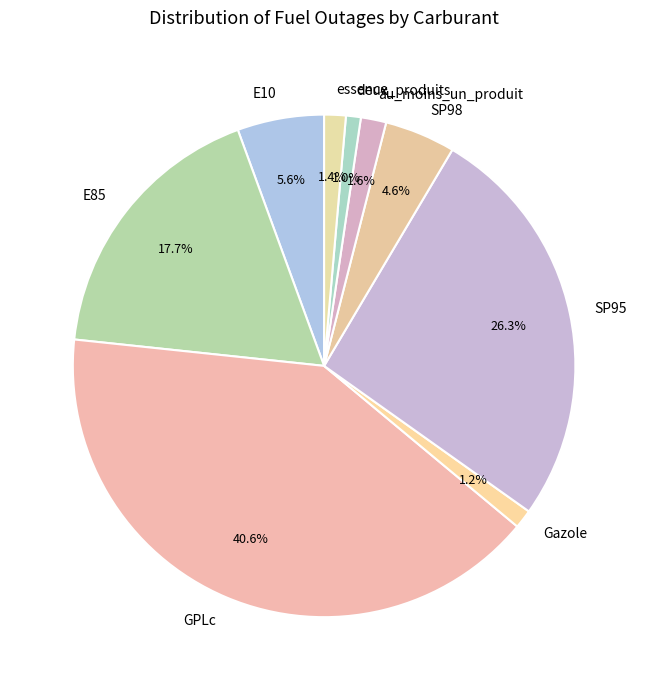

To the nearest percent, what is the difference between the E10 and SP98 slice percentages?

1%